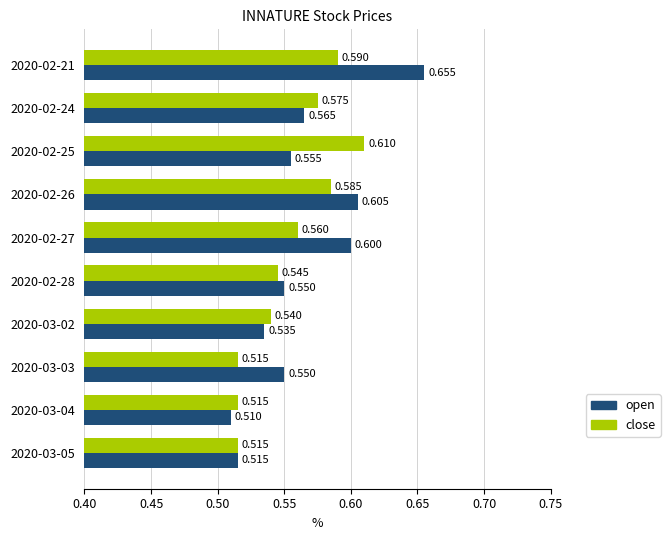

Which series has the largest total across all categories?

open